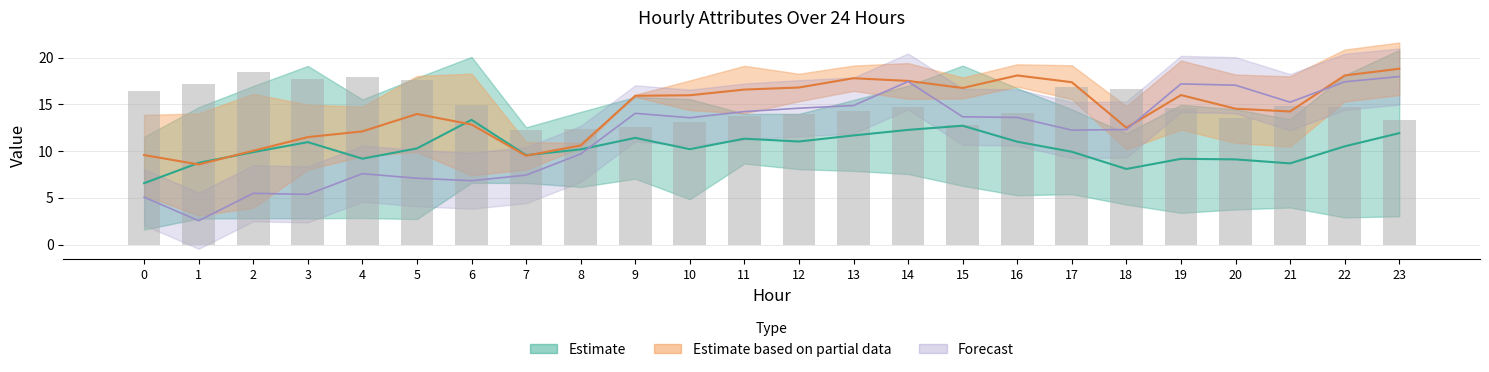

What is the value of the 3rd bar from the left?

18.5